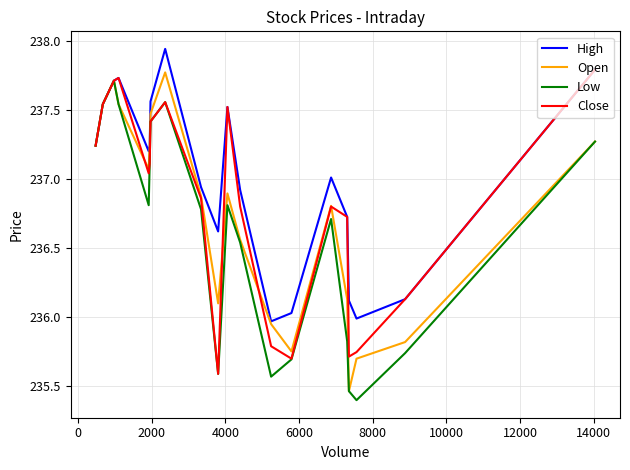

How many distinct data groups are displayed?

4